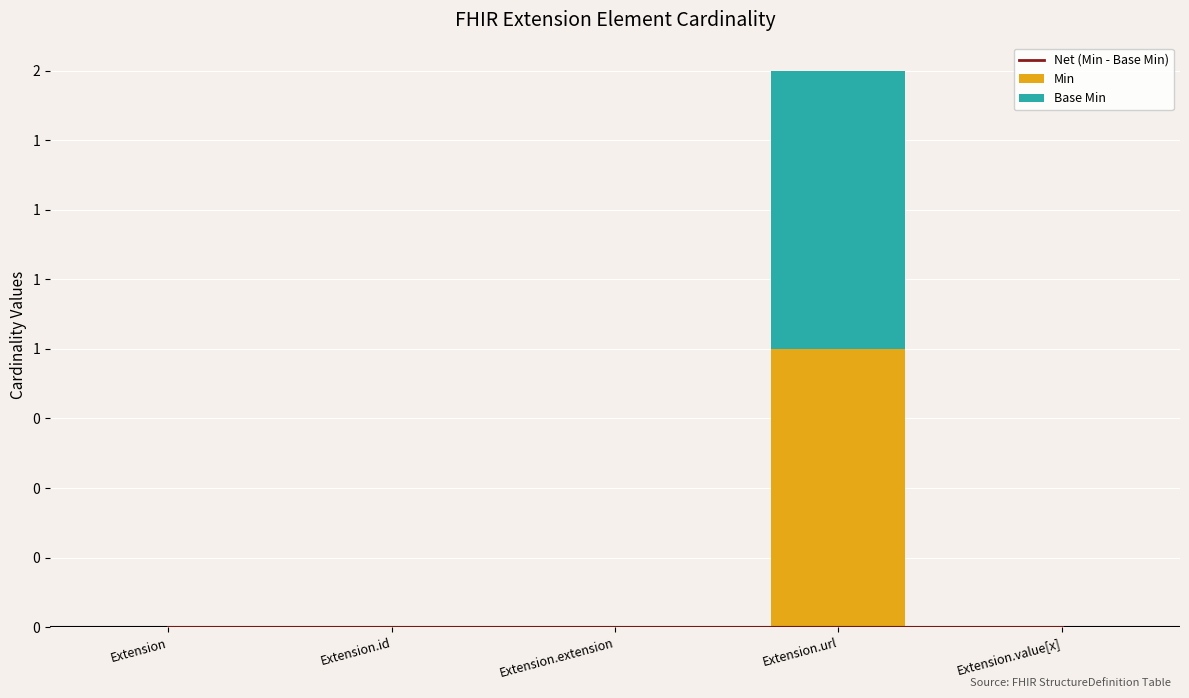

Count the number of categories in the chart.

5